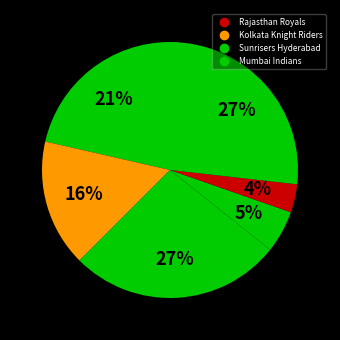

How many segments does this pie chart have?

6